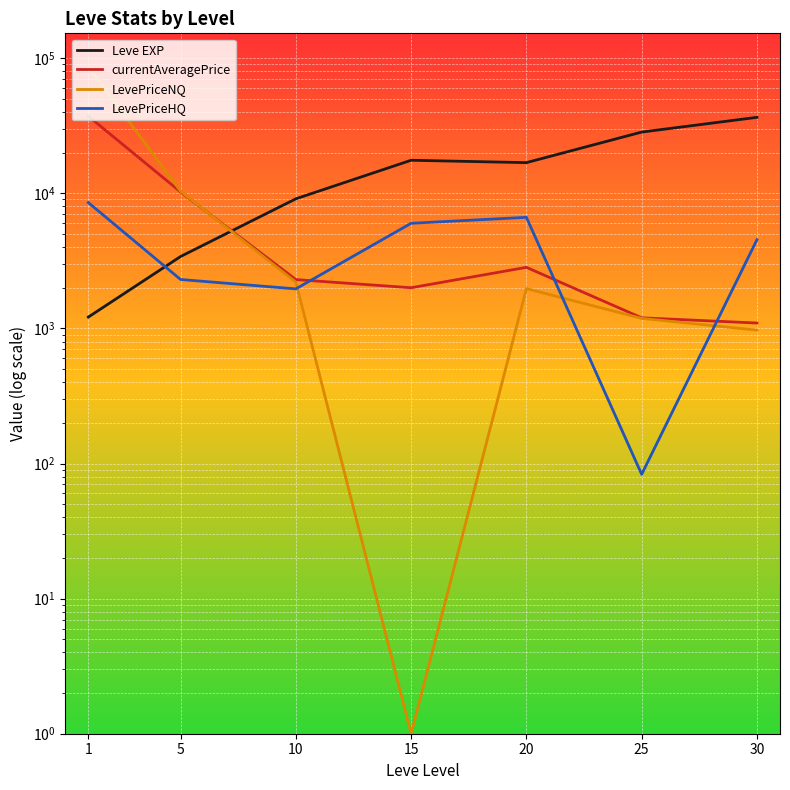

What is the highest value of the LevePriceHQ series?

8533.3